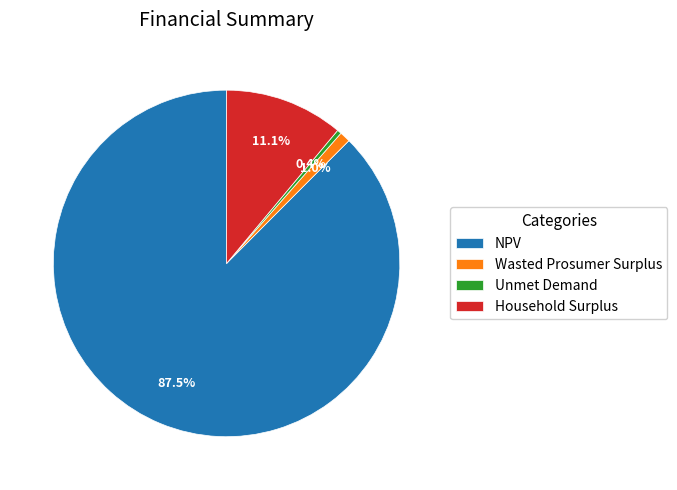

To the nearest percent, what portion does Household Surplus represent?

11%